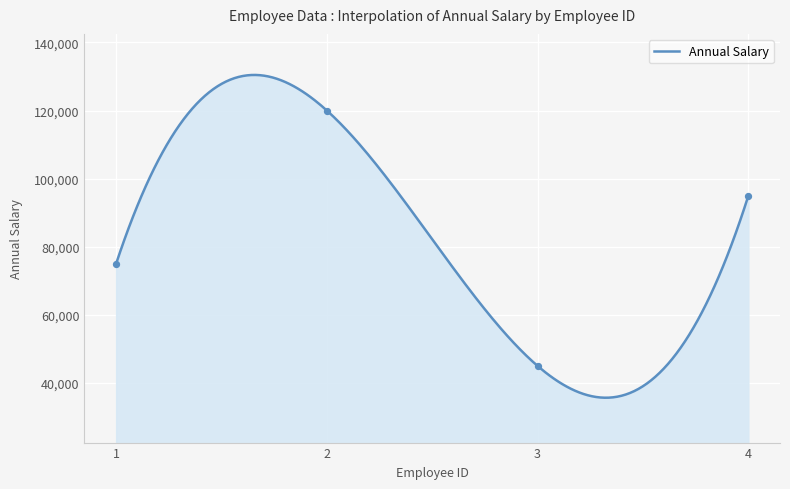

What is the change in value from 1 to 4?

+20000